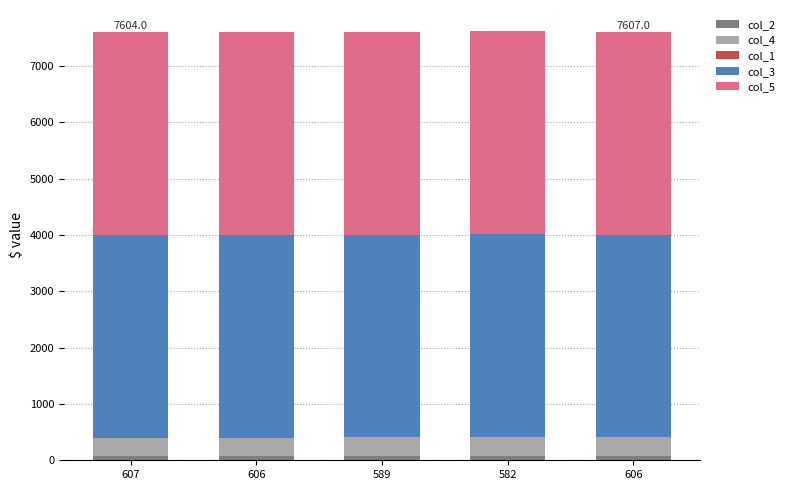

How many categories are shown in the chart?

5